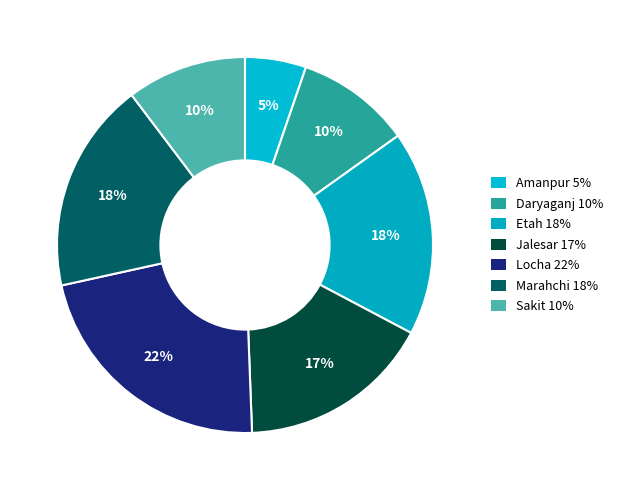

The Etah slice represents 5% of the pie. True or false?

False